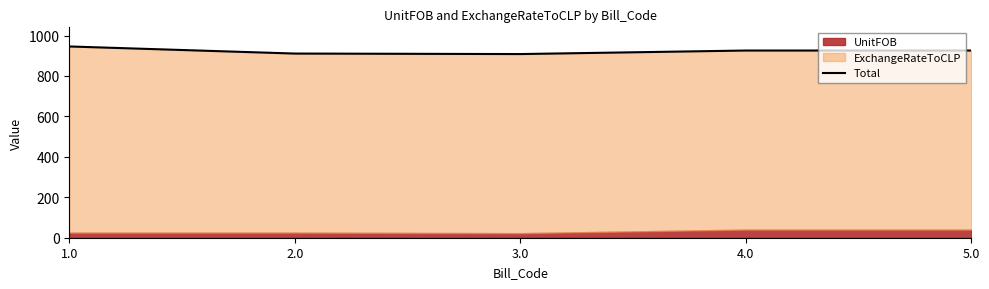

Approximately how many times larger is the value at 3.0 compared to 5.0?

1.0